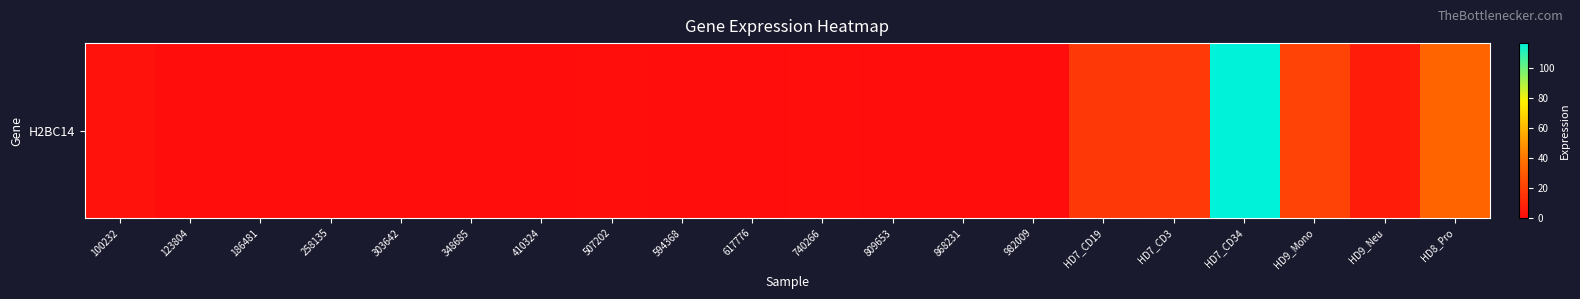

What is the difference between the values at 982009 and 617776?

0.3